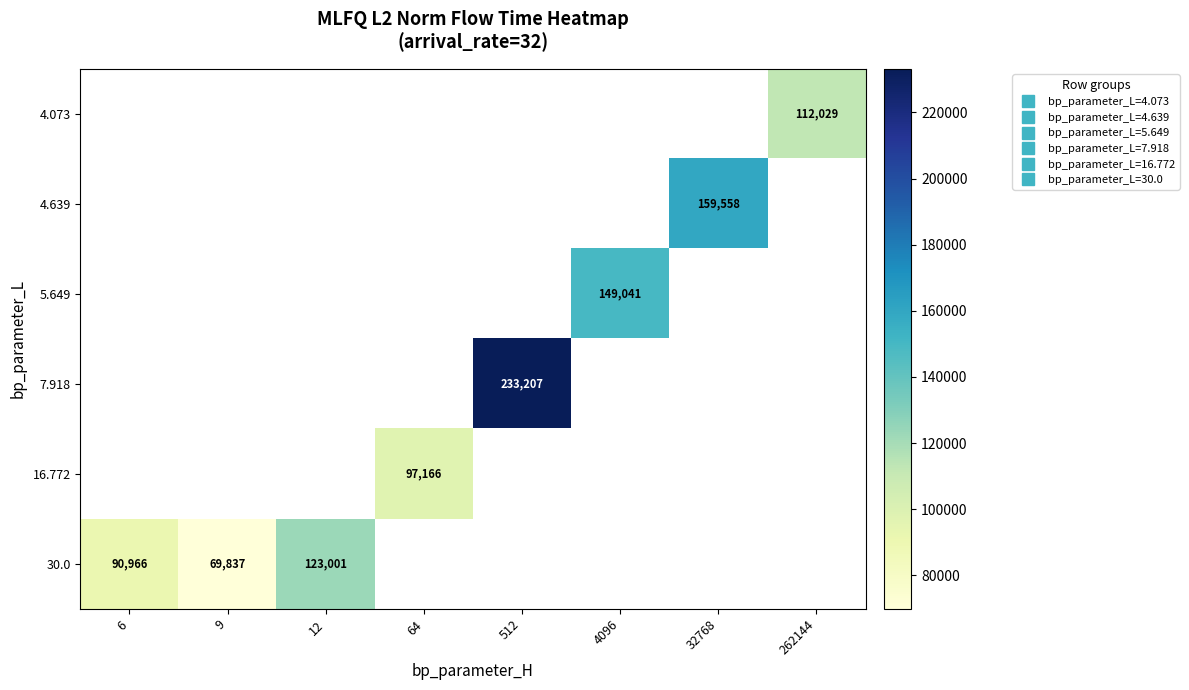

Is the value of 5.649 at 6 greater than the value of 4.073 at 32768?

No